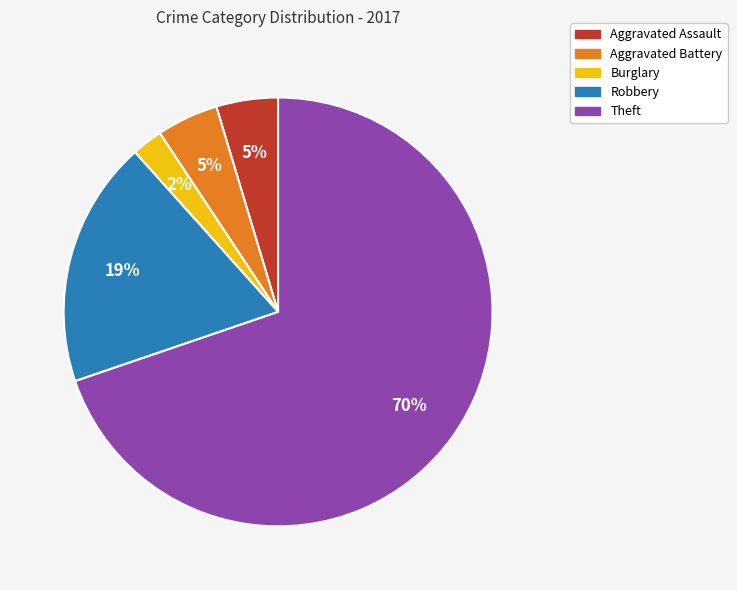

To the nearest percent, what is the average slice percentage?

20%